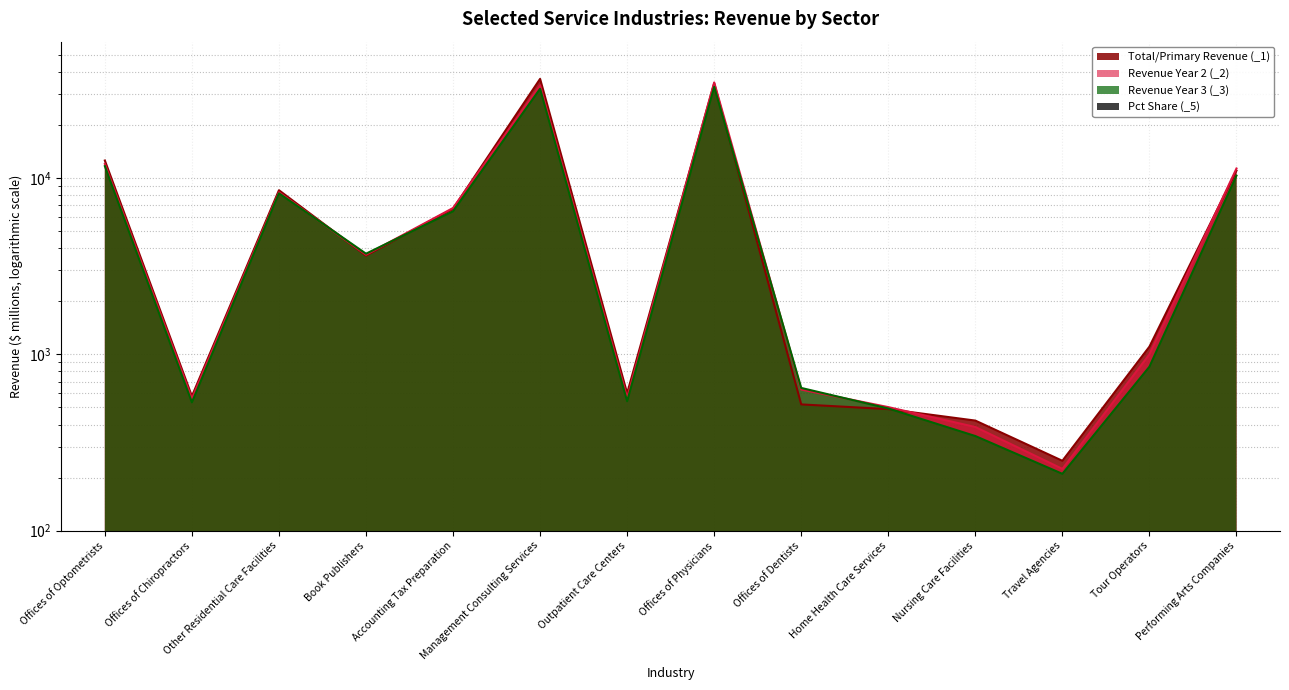

What are all the series names shown in the legend?

Total/Primary Revenue (_1), Revenue Year 2 (_2), Revenue Year 3 (_3), Pct Share (_5)